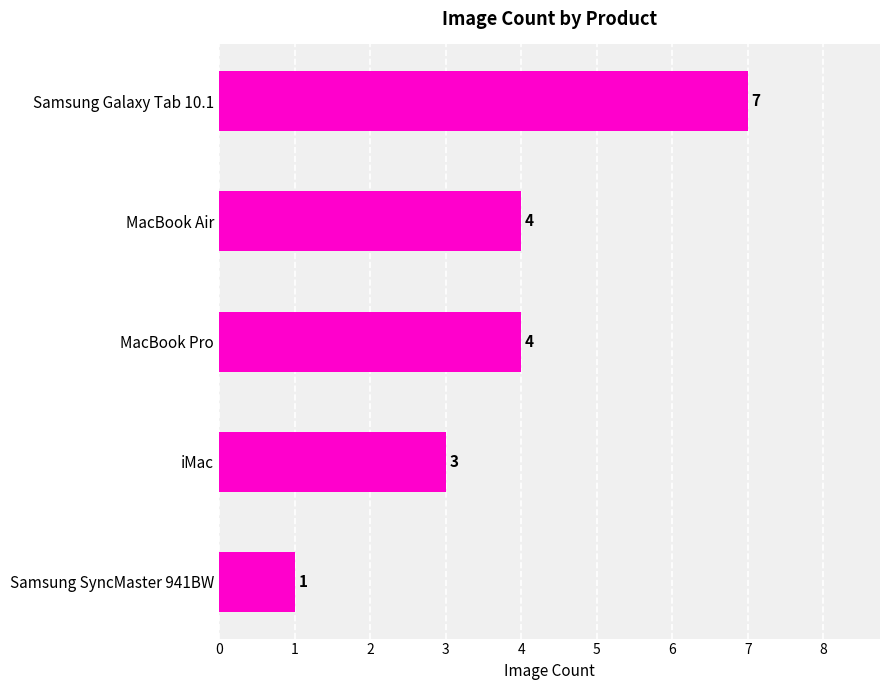

The value at Samsung Galaxy Tab 10.1 is 7. True or false?

True